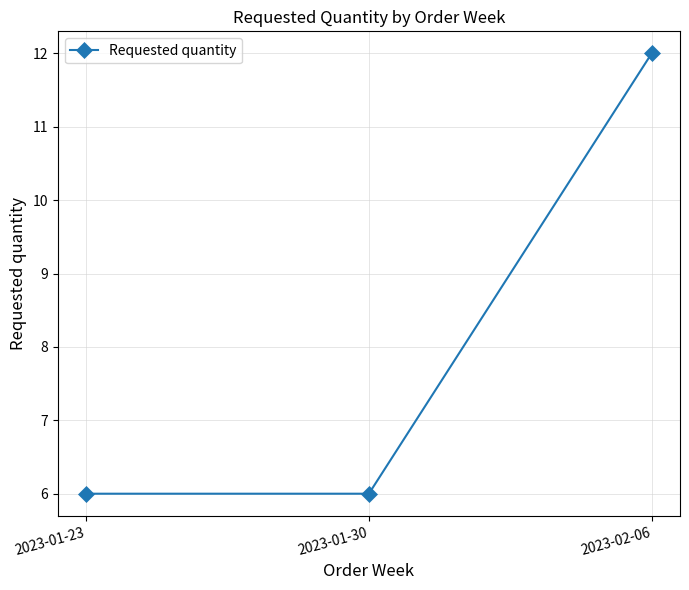

What is the ratio of the value at 2023-01-30 to the value at 2023-01-23?

1.0